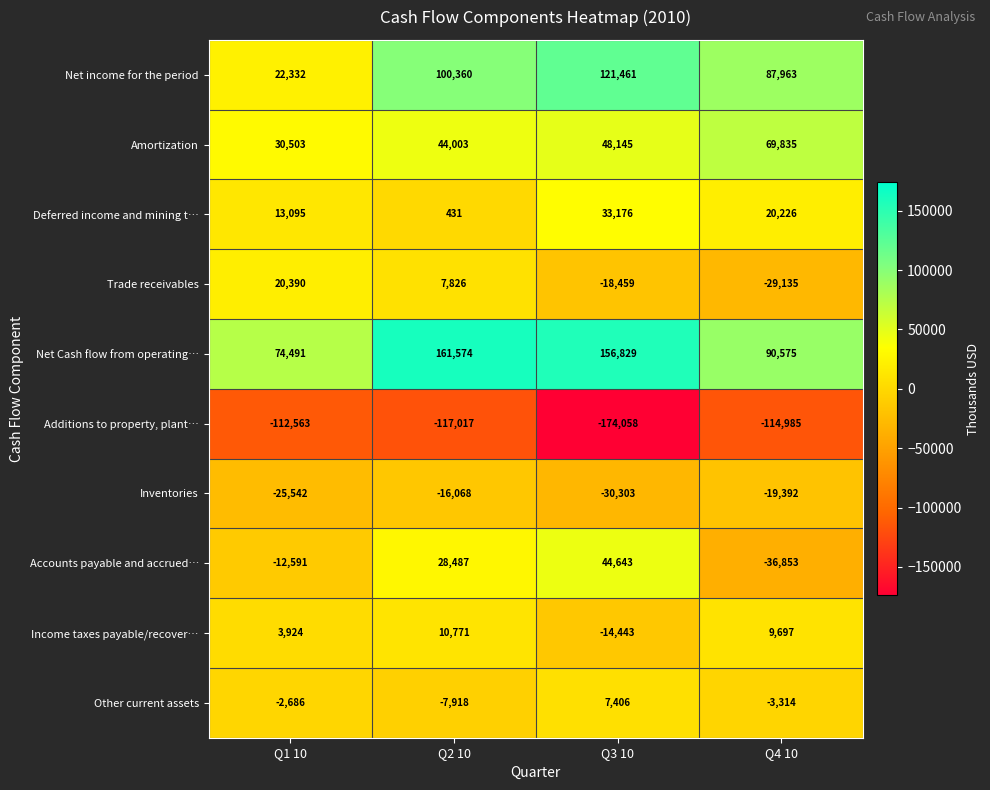

Read the Income taxes payable/recover… value at Q2 10, to the nearest 100.

10800